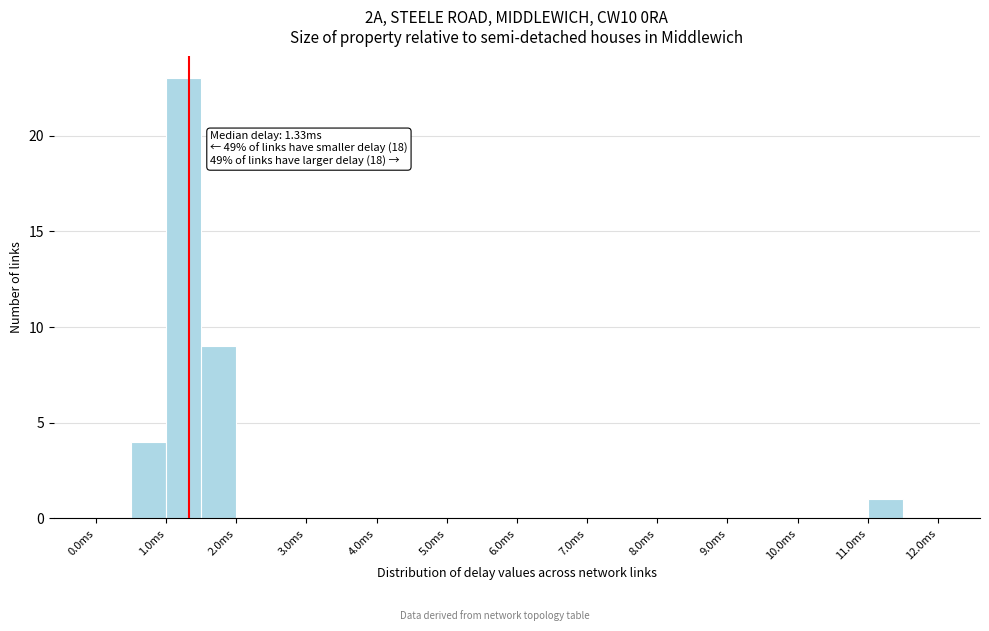

Which range on the x-axis has the tallest bar?

1.0 to 1.5